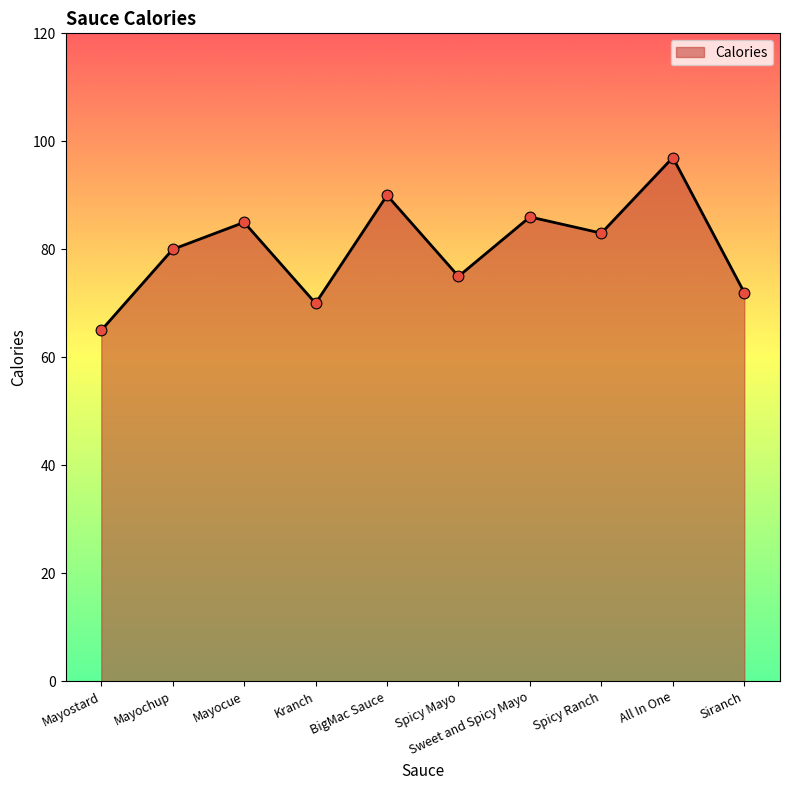

Approximately how many times larger is the value at BigMac Sauce compared to All In One?

0.9